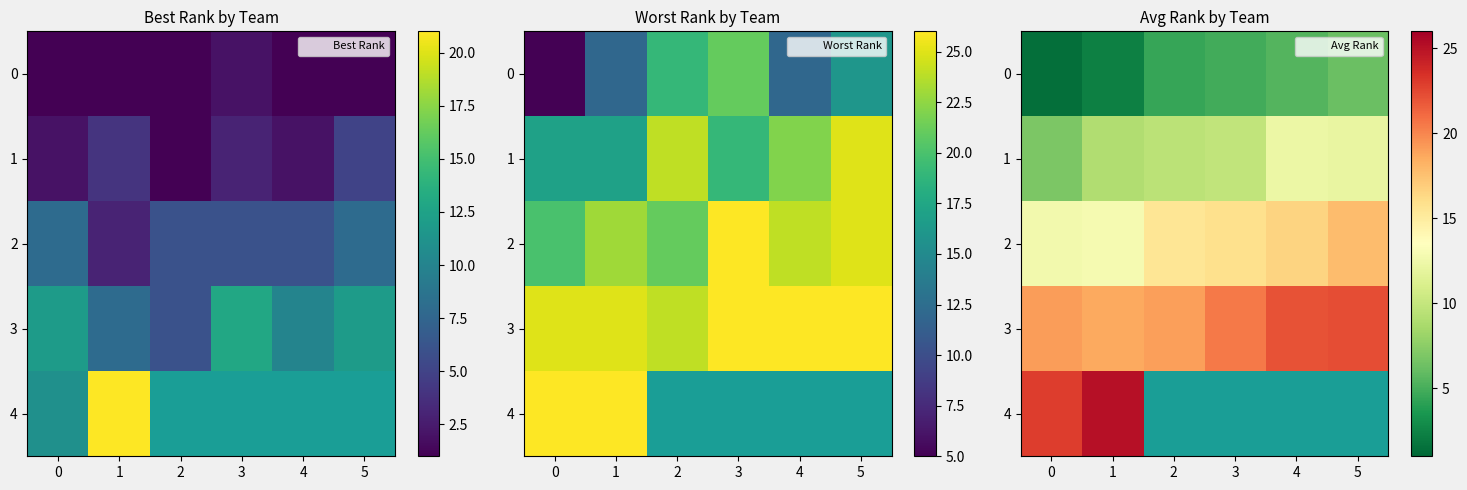

Which series has the largest total across all categories?

3